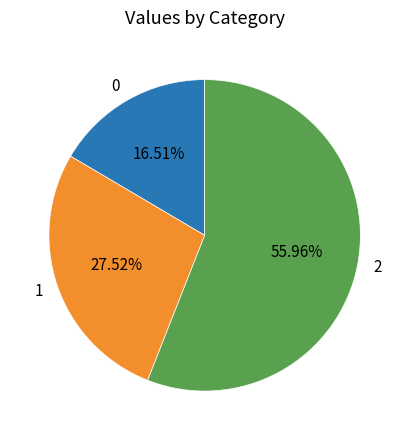

Rank the categories by value from highest to lowest.

2, 1, 0